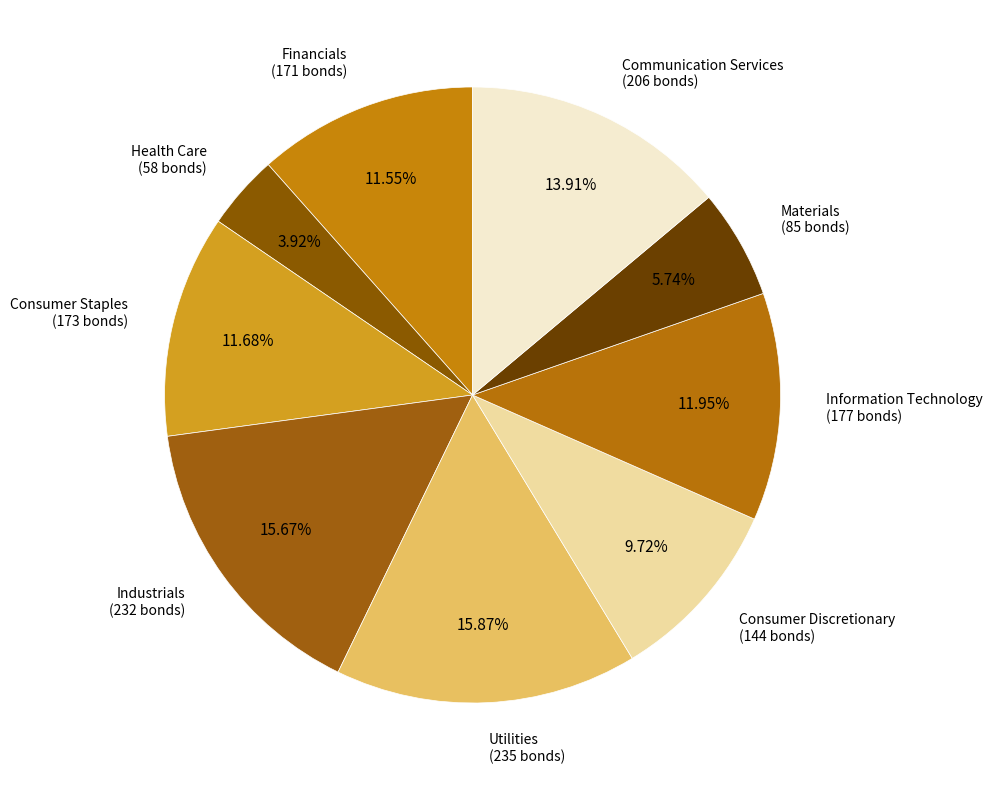

Which category has the biggest portion of the pie?

Utilities